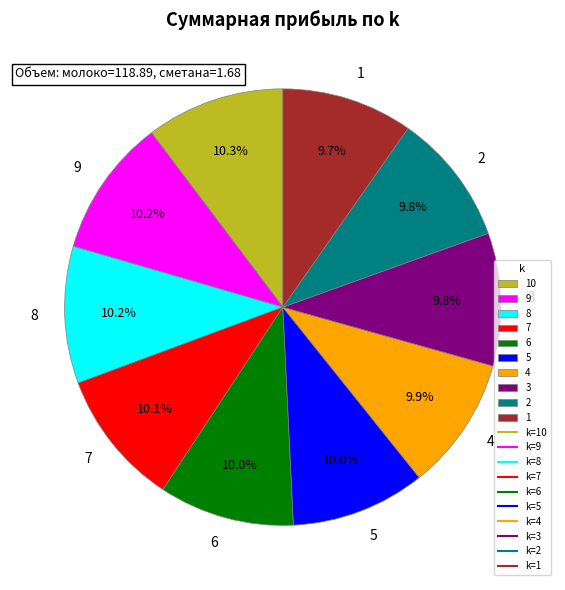

How much of the chart is everything except 10?

89.7%